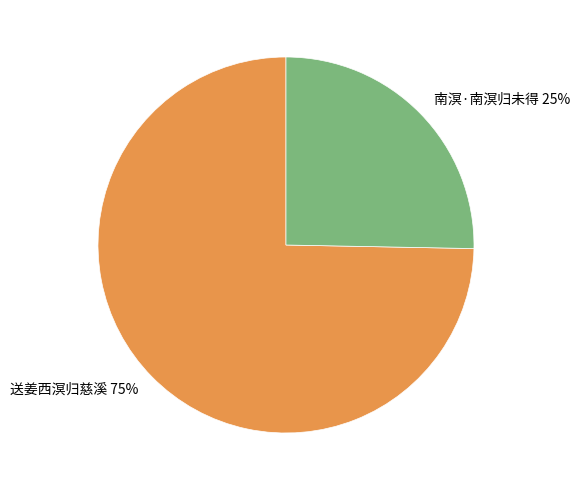

Which category has the biggest portion of the pie?

送姜西溟归慈溪